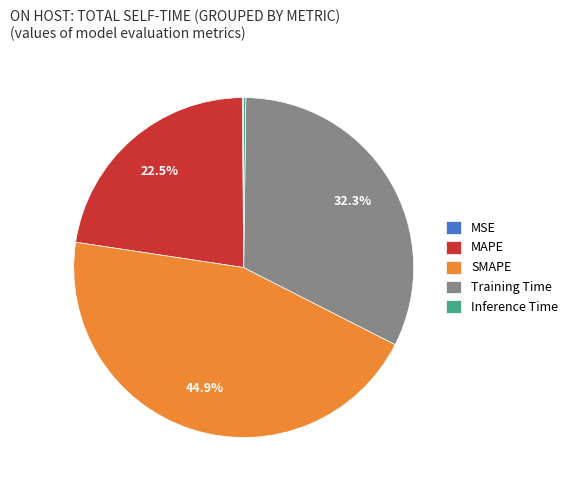

Which slice is the largest?

SMAPE